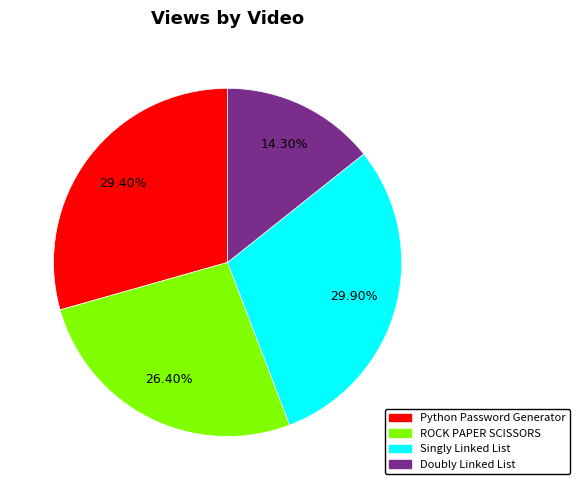

Approximately how many times larger is the value at Python Password Generator compared to Singly Linked List?

1.0